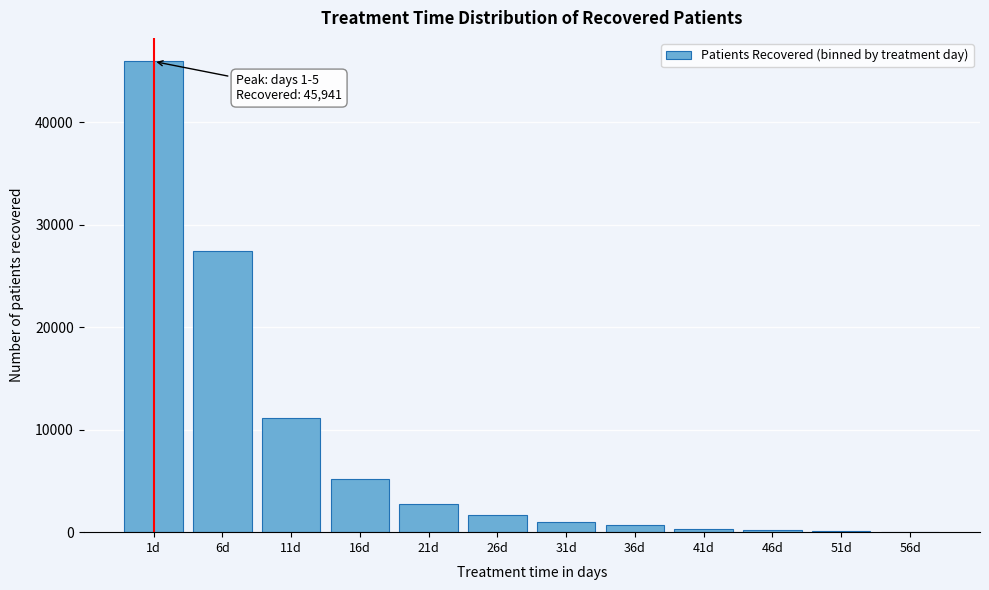

The value at 16d is 3182. True or false?

False